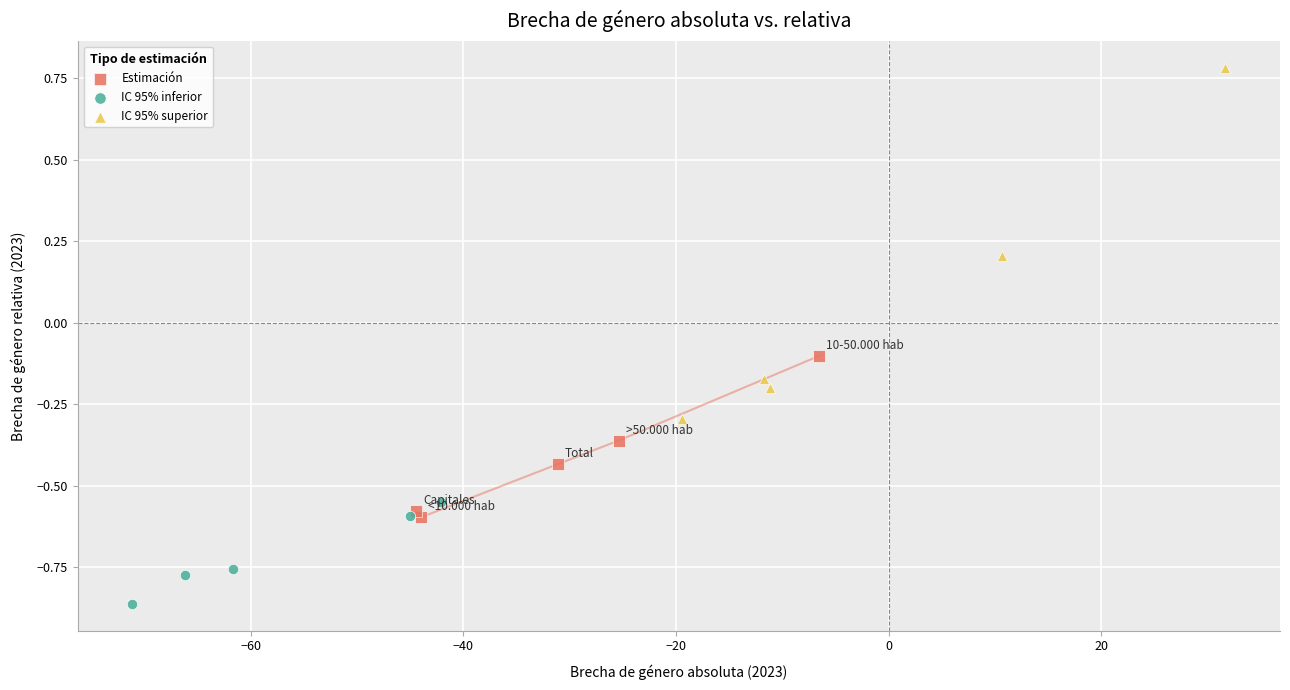

What are all the series names shown in the legend?

Estimación, IC 95% inferior, IC 95% superior